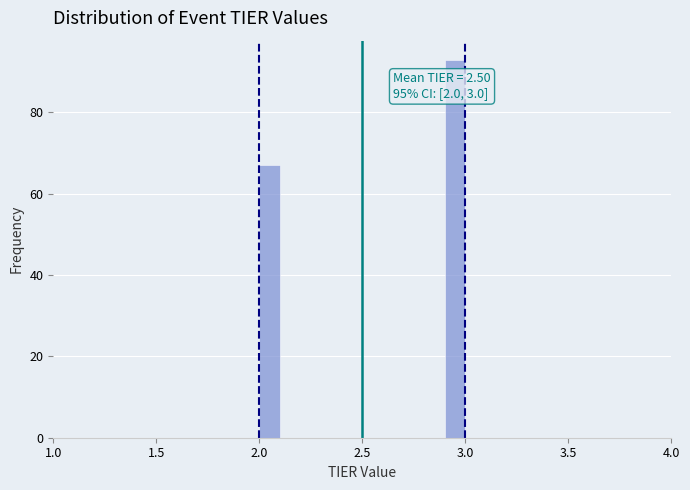

Around what value on the x-axis is the tallest bar? Give the approximate position of its centre, as read against the axis.

2.95